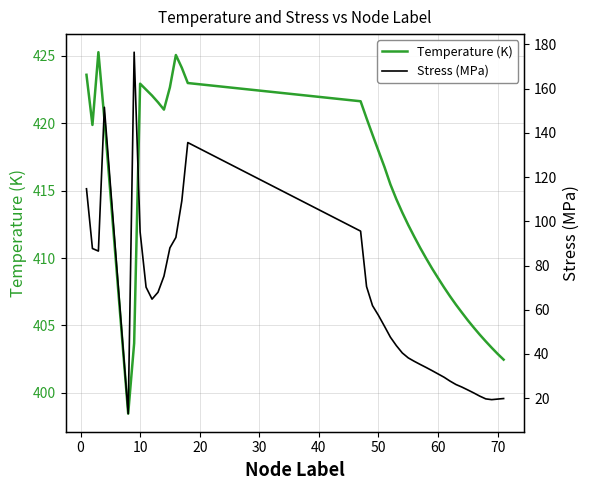

What is the minimum value for Temperature (K)?

398.5